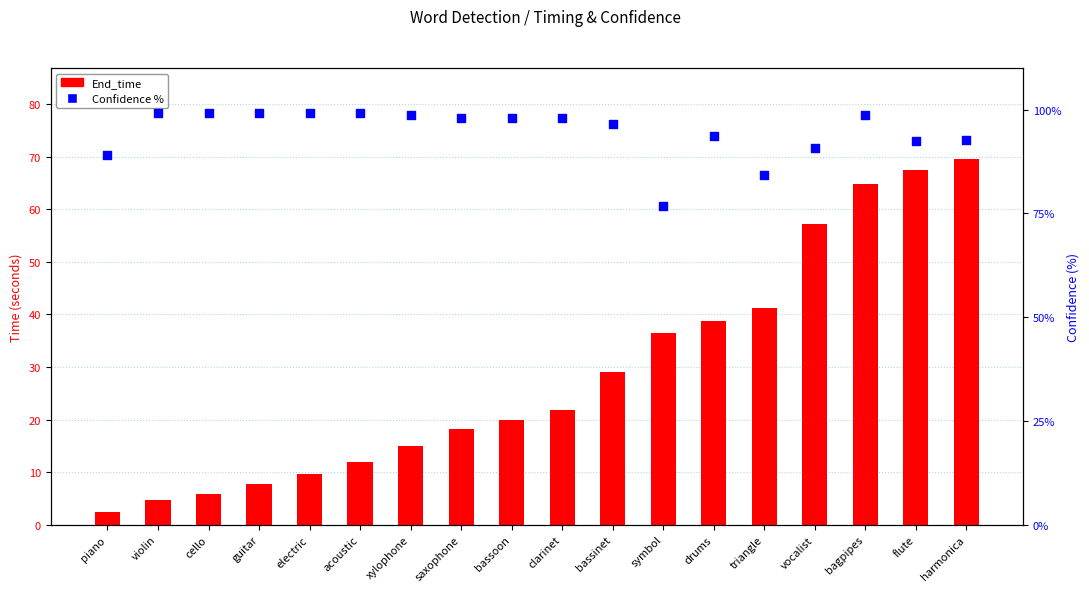

Which series reaches the maximum Y coordinate?

Confidence %